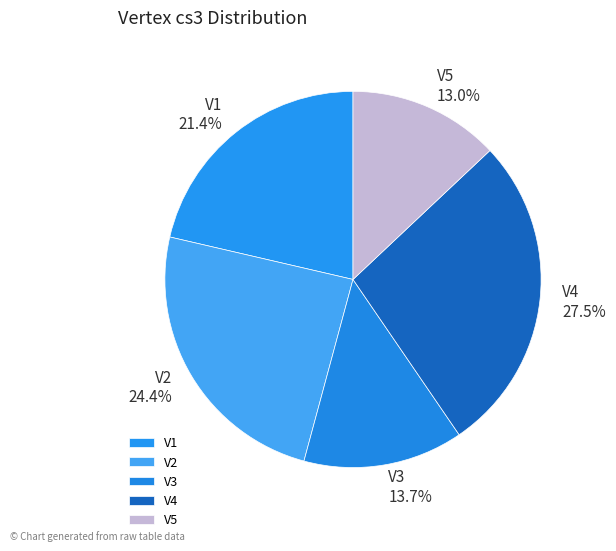

What is the ratio of the value at V3 to the value at V5?

1.1